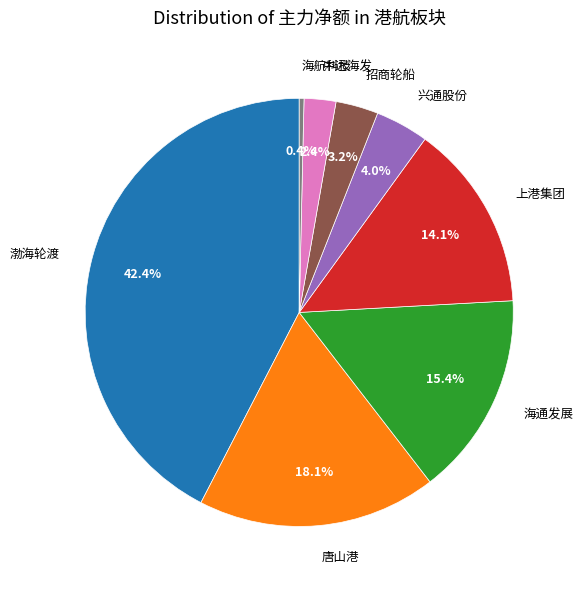

What is the largest slice in the pie chart?

渤海轮渡